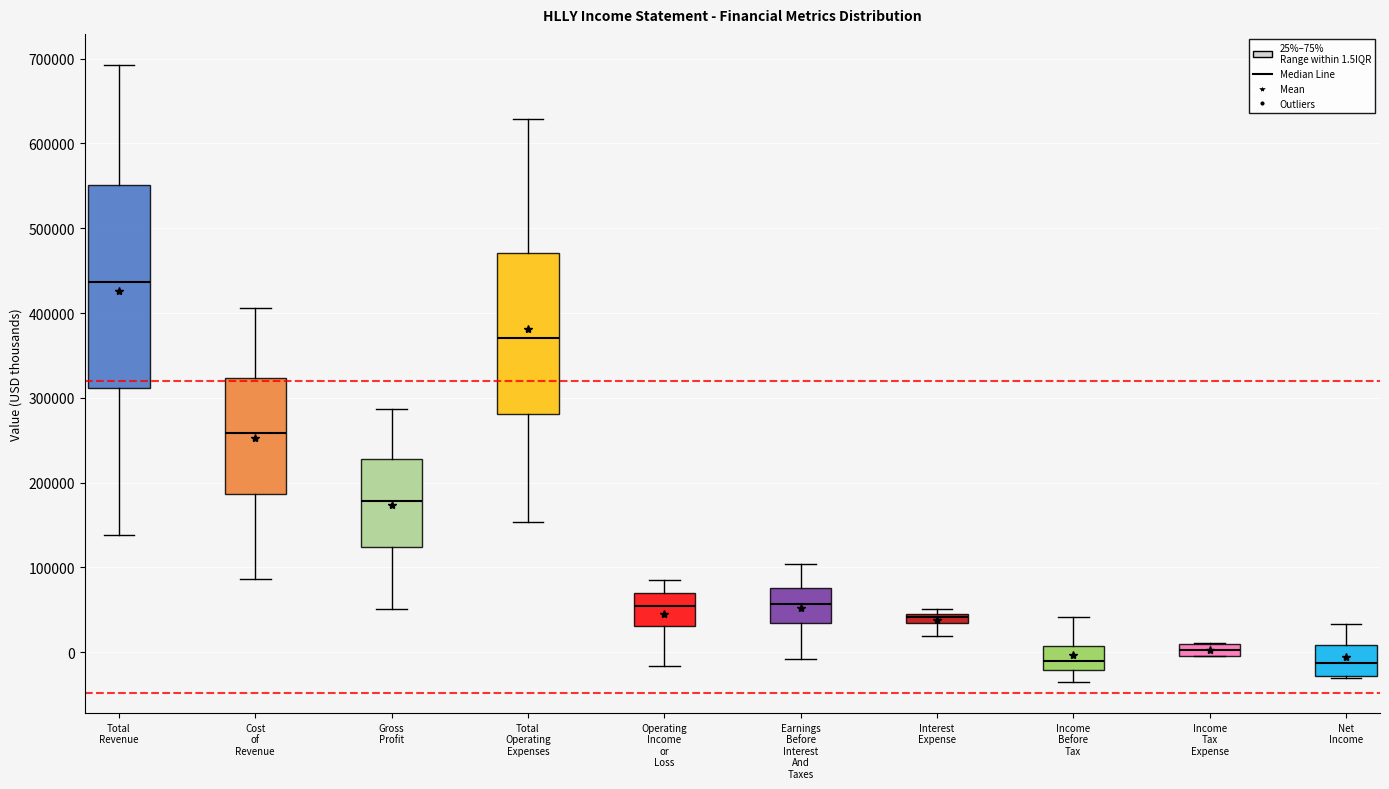

Where is the upper edge of the box for Operating Income or Loss on the y-axis? The values are not printed on the chart, so give them approximately, as read against the axis.

70000